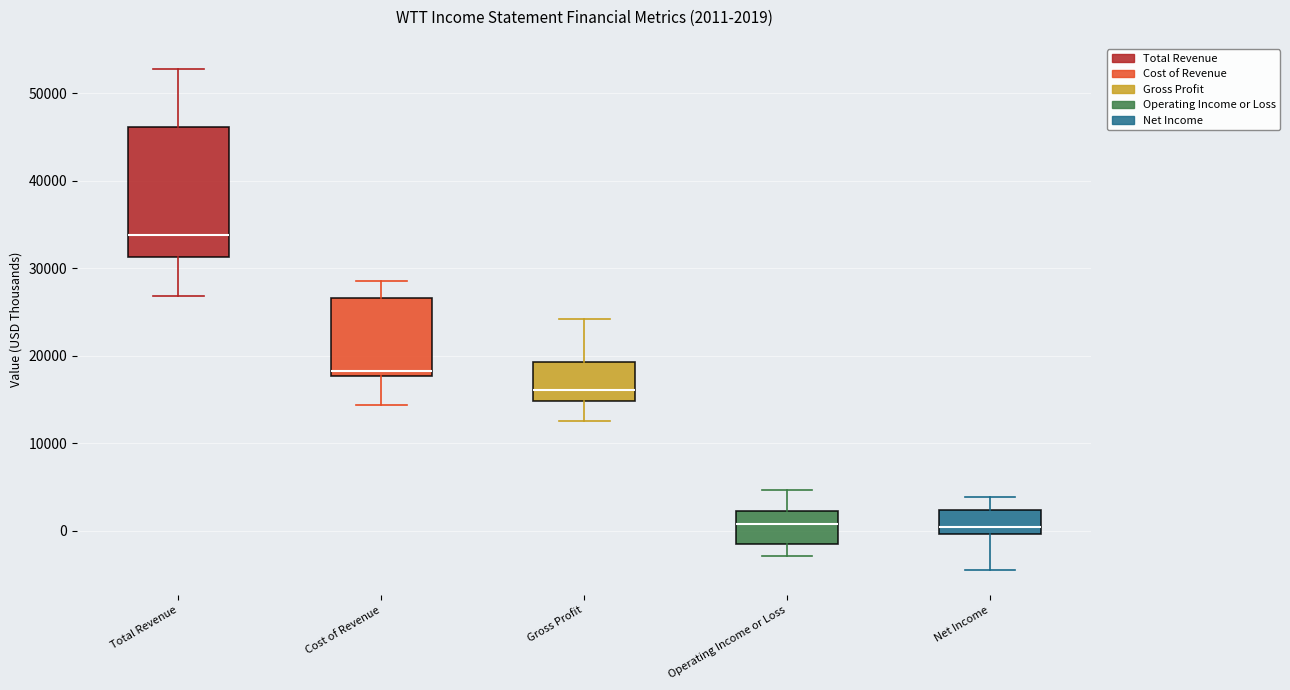

Comparing the boxes themselves (not the whiskers), which one is the tallest?

Total Revenue